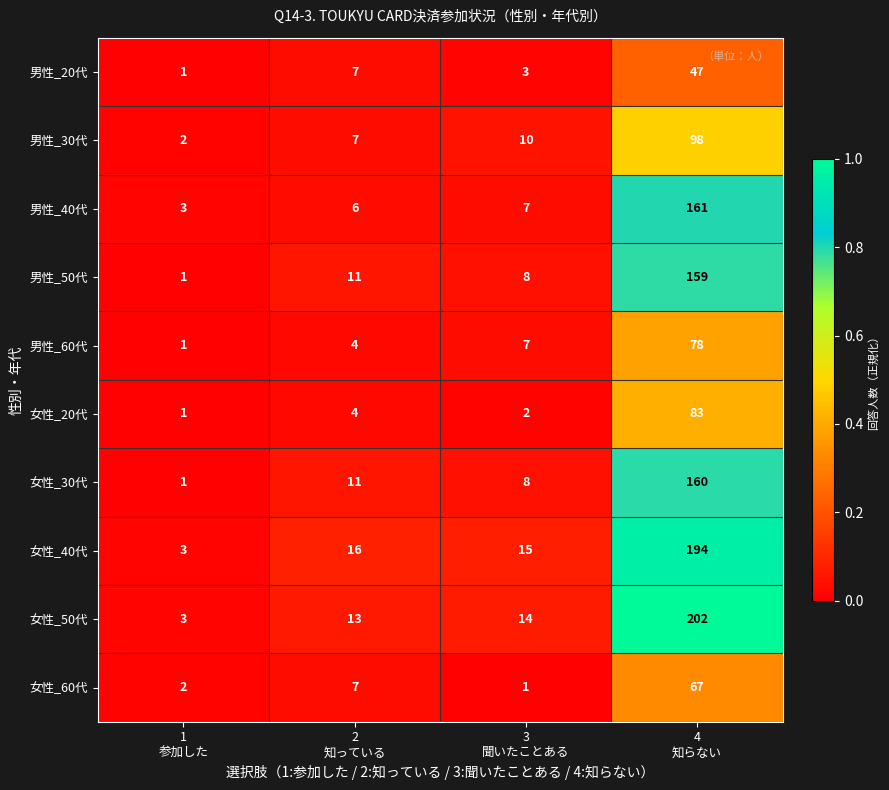

Rank the series by their maximum value, from lowest to highest.

男性_20代, 女性_60代, 男性_60代, 女性_20代, 男性_30代, 男性_50代, 女性_30代, 男性_40代, 女性_40代, 女性_50代